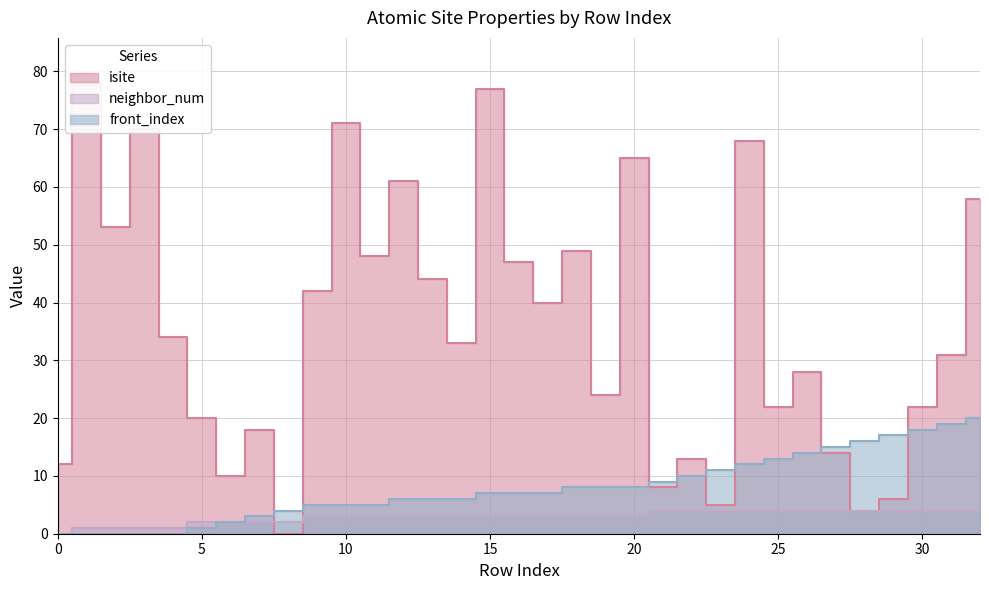

Which has a higher value, 14 or 17?

17